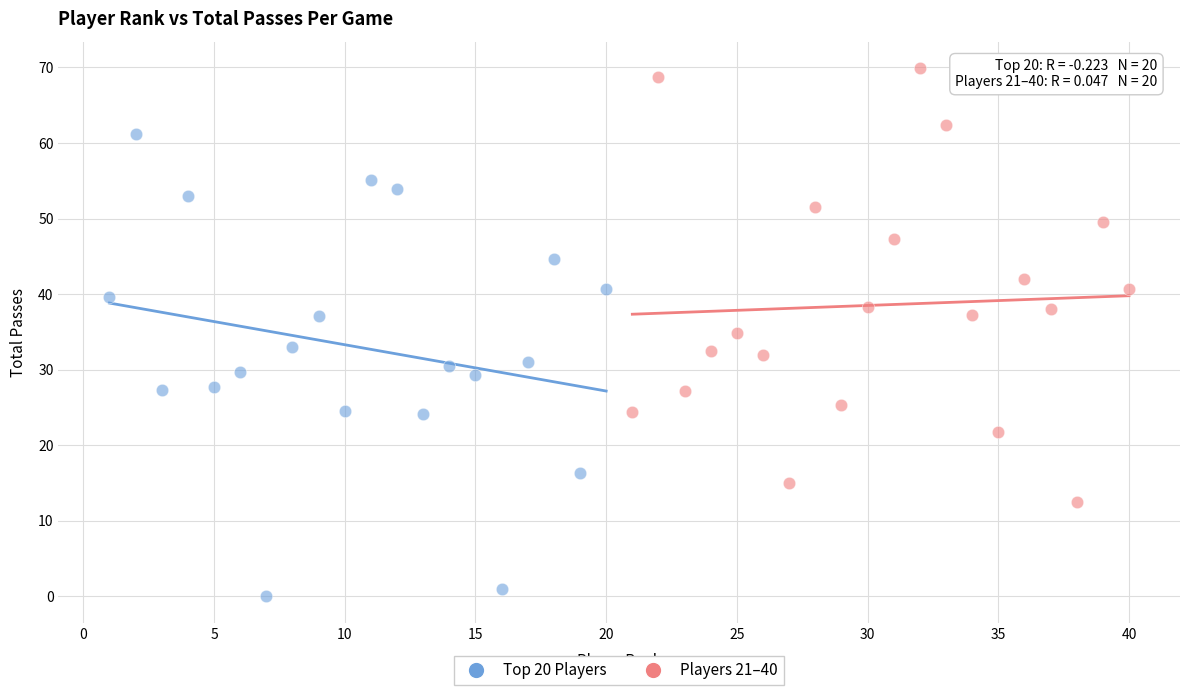

Which series contains the lowest Y value?

Top 20 Players